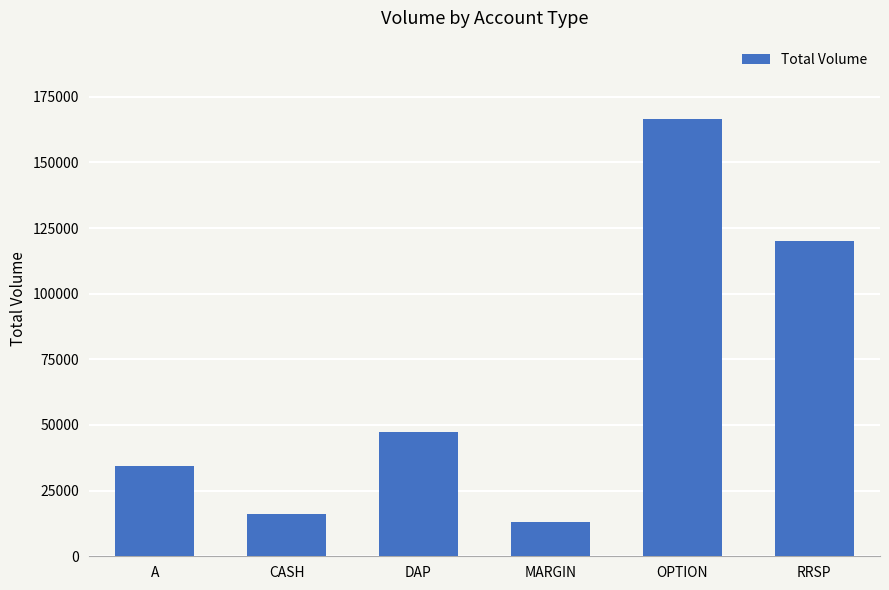

List the labels in order of value, smallest first.

MARGIN, CASH, A, DAP, RRSP, OPTION